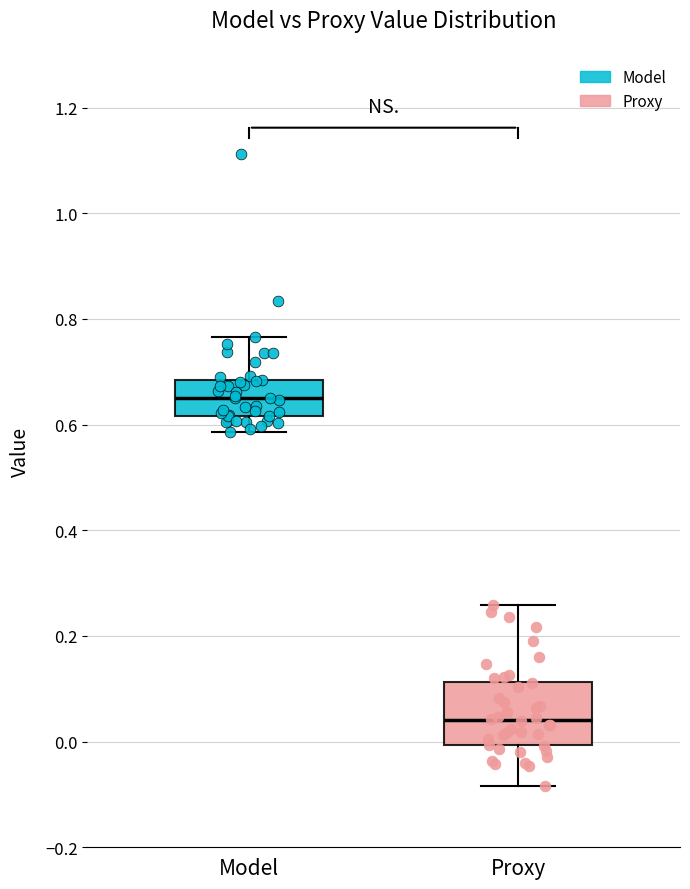

Which box's median line is the highest?

Model